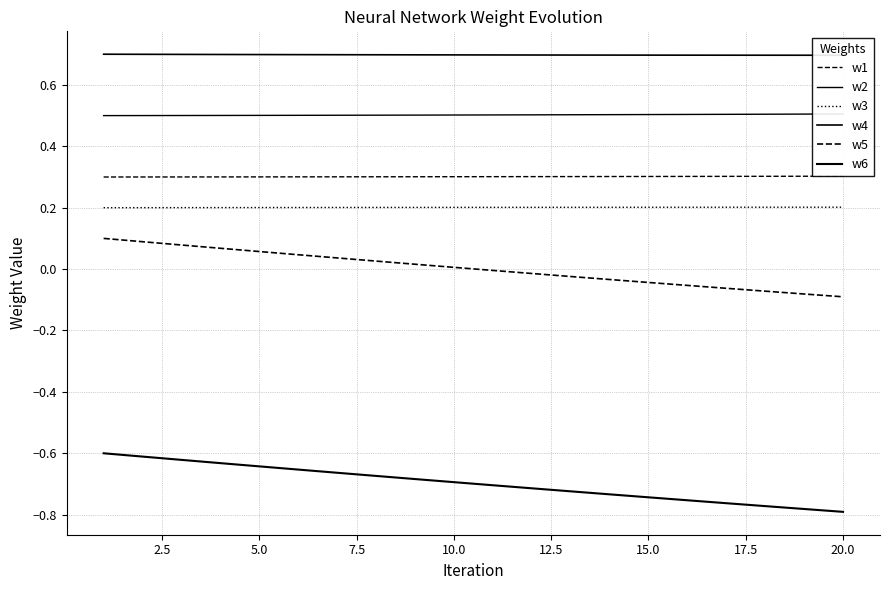

Which has a higher value, 15.0 or 11?

11